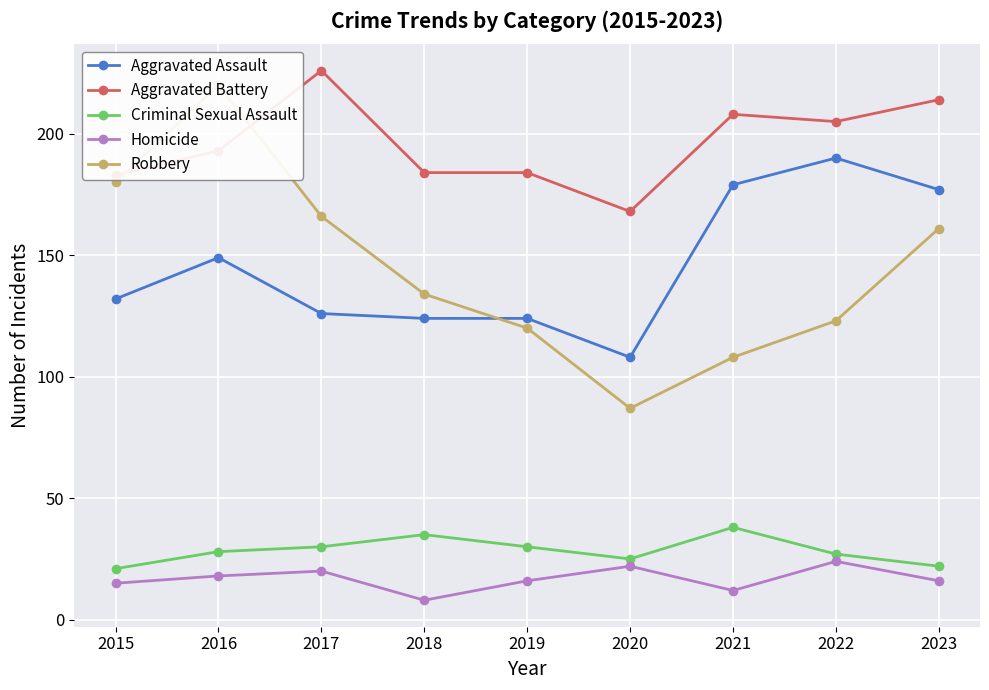

Is the value of Homicide at 2015 greater than the value of Criminal Sexual Assault at 2022?

No